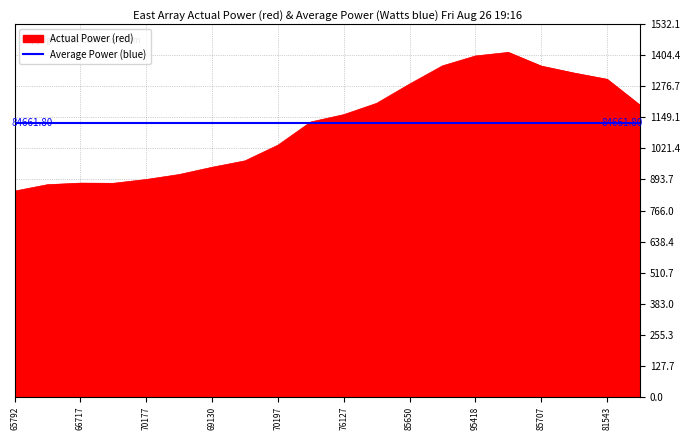

How many interior local peaks (higher than both neighbors) does the data have?

2